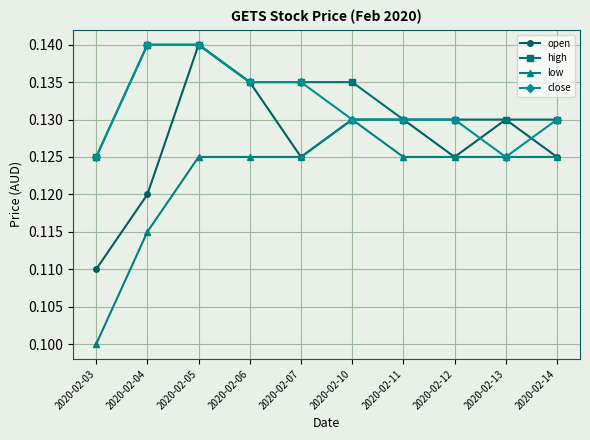

Which series has the largest total across all categories?

high